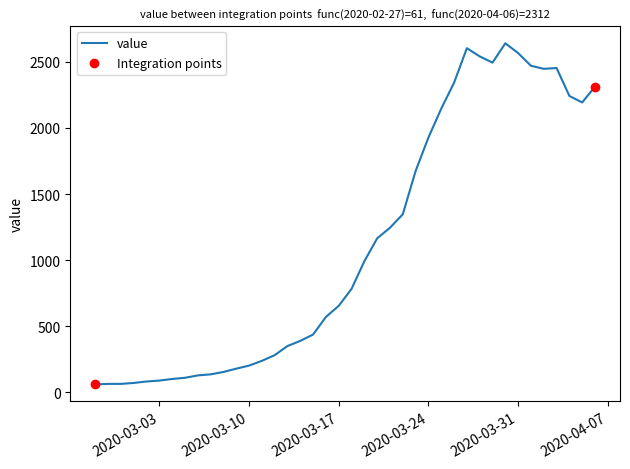

What is the minimum value shown in the chart?

61